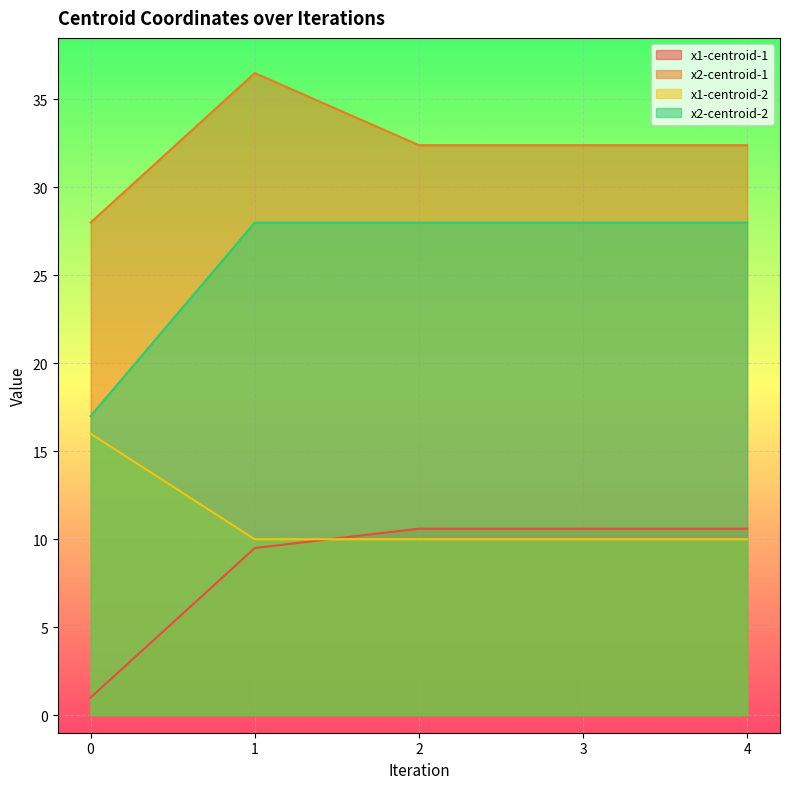

What is the value of the x1-centroid-1 point at the 3rd from the left?

10.6